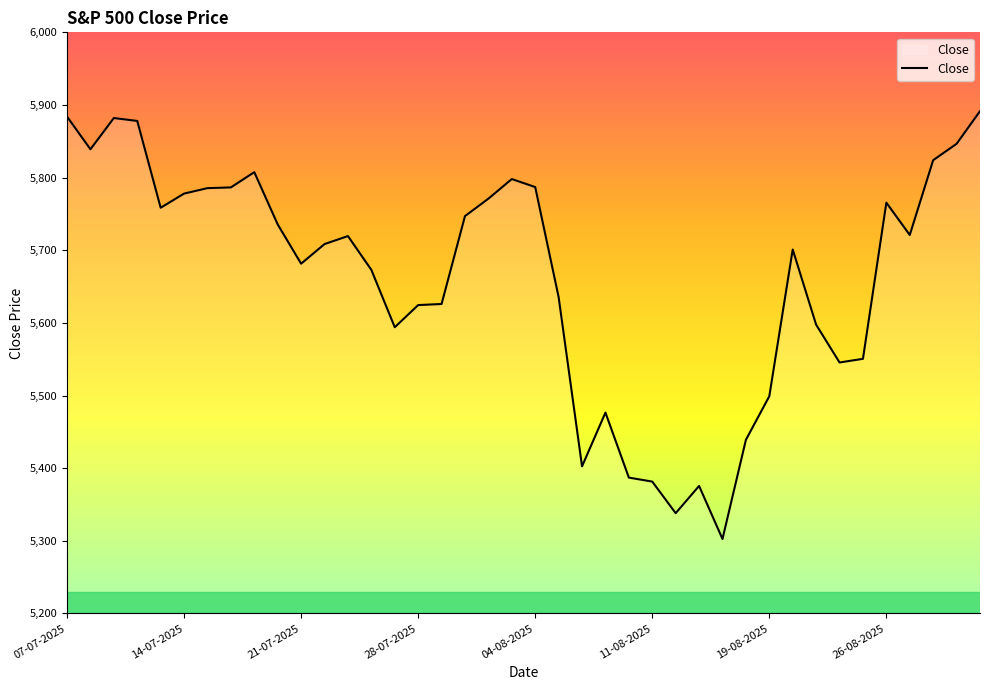

Does the chart display data point markers on the line(s)?

No